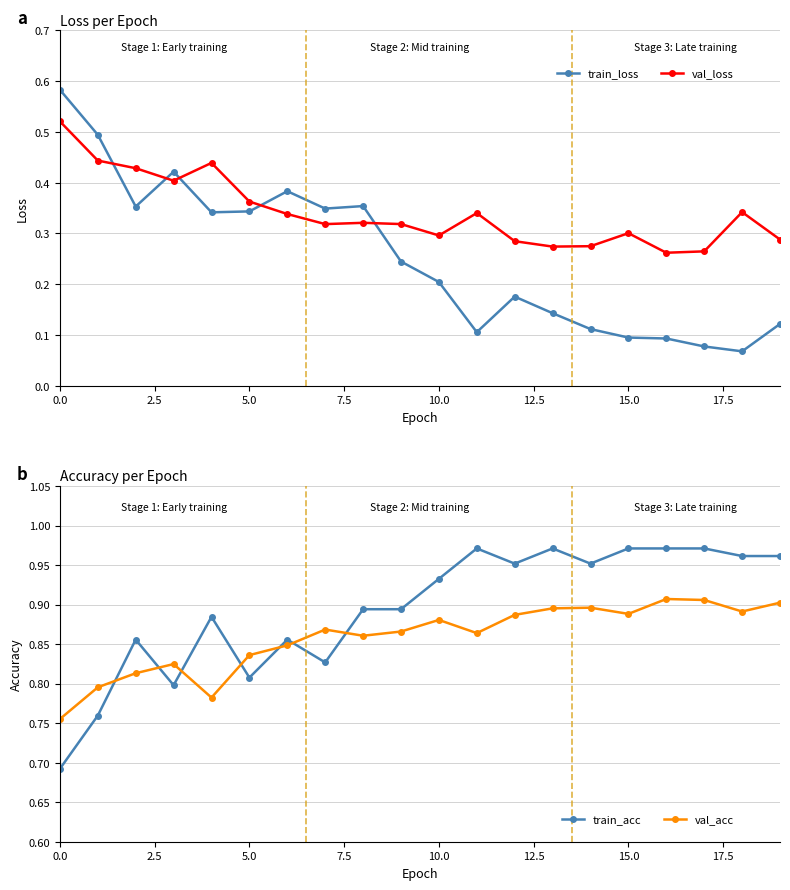

At which category does the chart reach its minimum across all series?

18